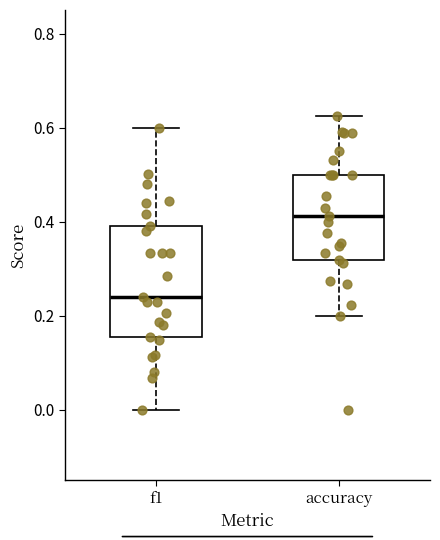

Which box is the tallest, from its lower edge to its upper edge?

f1